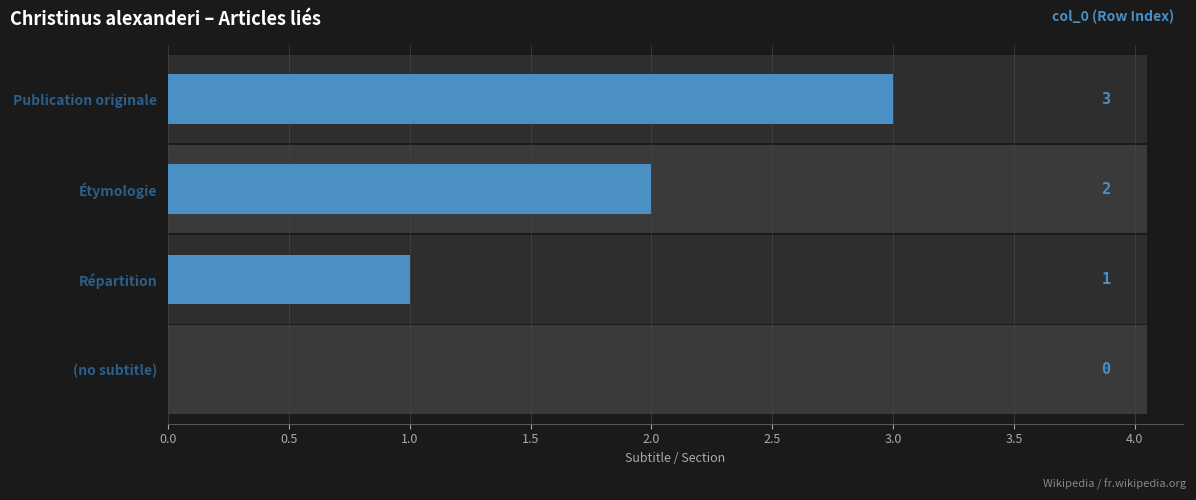

How many distinct data groups are displayed?

1